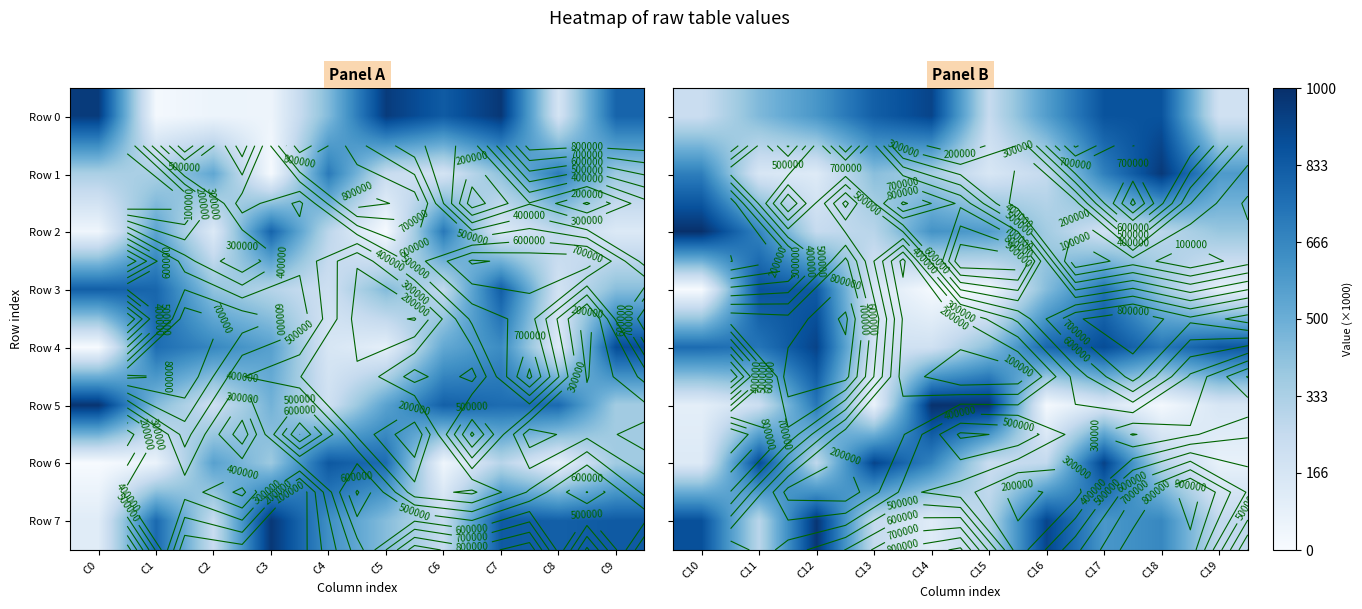

How many categories are shown in the chart?

10